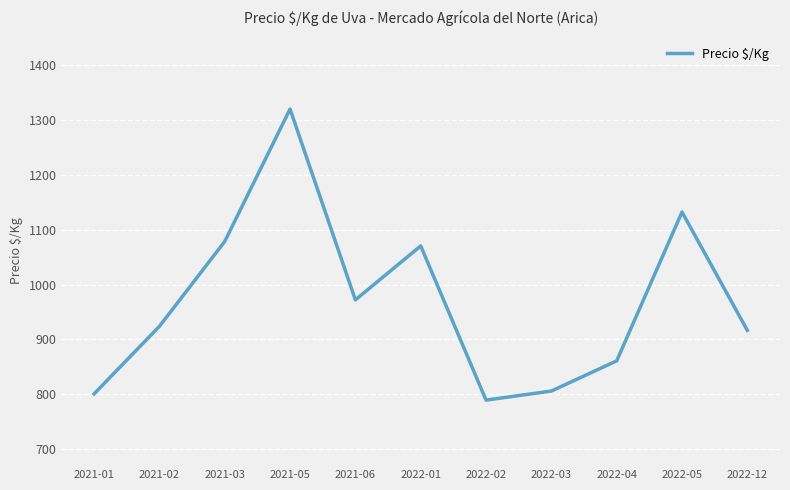

Reading left to right, list all the values displayed in this chart.

2021-01=800.8	2021-02=923.9	2021-03=1078.4	2021-05=1319.5	2021-06=972.0	2022-01=1070.3	2022-02=789.5	2022-03=806.0	2022-04=861.0	2022-05=1132.0	2022-12=916.5